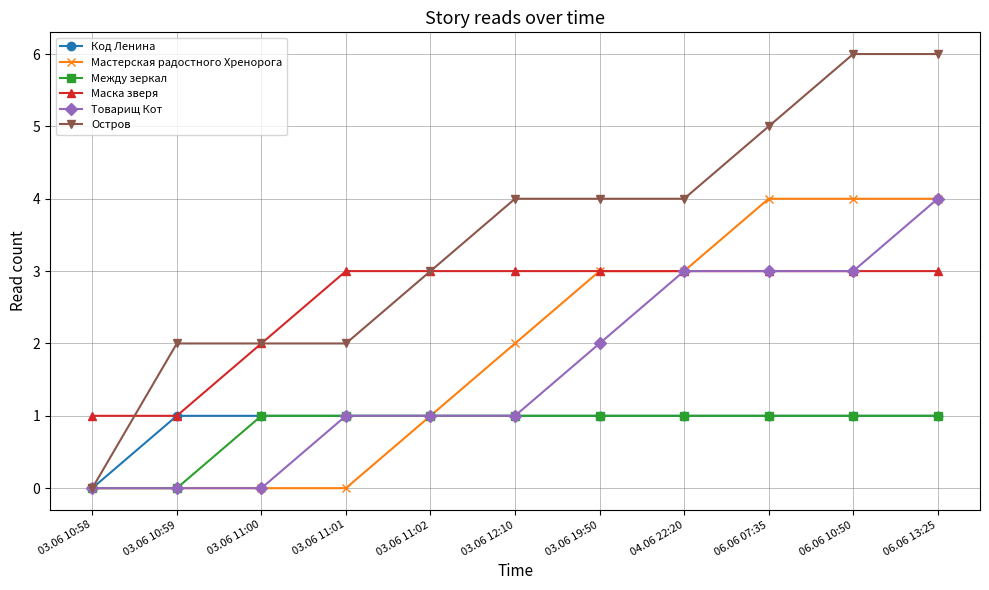

Which series has the largest total across all categories?

Остров